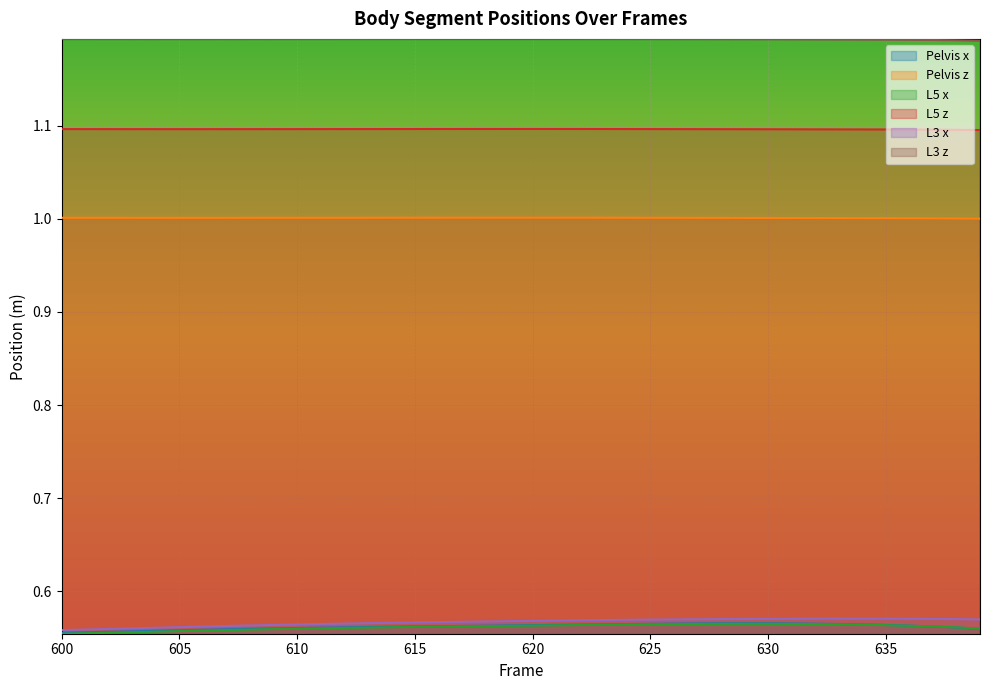

Reading left to right, what are all the values shown in this chart?

Pelvis x: 0.6	0.6	0.6	0.6	0.6	0.6	0.6	0.6	0.6	0.6	0.6	0.6	0.6	0.6	0.6	0.6	0.6	0.6	0.6	0.6	0.6	0.6	0.6	0.6	0.6	0.6	0.6	0.6	0.6	0.6	0.6	0.6	0.6	0.6	0.6	0.6	0.6	0.6	0.6	0.6
Pelvis z: 1.0	1.0	1.0	1.0	1.0	1.0	1.0	1.0	1.0	1.0	1.0	1.0	1.0	1.0	1.0	1.0	1.0	1.0	1.0	1.0	1.0	1.0	1.0	1.0	1.0	1.0	1.0	1.0	1.0	1.0	1.0	1.0	1.0	1.0	1.0	1.0	1.0	1.0	1.0	1.0
L5 x: 0.6	0.6	0.6	0.6	0.6	0.6	0.6	0.6	0.6	0.6	0.6	0.6	0.6	0.6	0.6	0.6	0.6	0.6	0.6	0.6	0.6	0.6	0.6	0.6	0.6	0.6	0.6	0.6	0.6	0.6	0.6	0.6	0.6	0.6	0.6	0.6	0.6	0.6	0.6	0.6
L5 z: 1.1	1.1	1.1	1.1	1.1	1.1	1.1	1.1	1.1	1.1	1.1	1.1	1.1	1.1	1.1	1.1	1.1	1.1	1.1	1.1	1.1	1.1	1.1	1.1	1.1	1.1	1.1	1.1	1.1	1.1	1.1	1.1	1.1	1.1	1.1	1.1	1.1	1.1	1.1	1.1
L3 x: 0.6	0.6	0.6	0.6	0.6	0.6	0.6	0.6	0.6	0.6	0.6	0.6	0.6	0.6	0.6	0.6	0.6	0.6	0.6	0.6	0.6	0.6	0.6	0.6	0.6	0.6	0.6	0.6	0.6	0.6	0.6	0.6	0.6	0.6	0.6	0.6	0.6	0.6	0.6	0.6
L3 z: 1.2	1.2	1.2	1.2	1.2	1.2	1.2	1.2	1.2	1.2	1.2	1.2	1.2	1.2	1.2	1.2	1.2	1.2	1.2	1.2	1.2	1.2	1.2	1.2	1.2	1.2	1.2	1.2	1.2	1.2	1.2	1.2	1.2	1.2	1.2	1.2	1.2	1.2	1.2	1.2